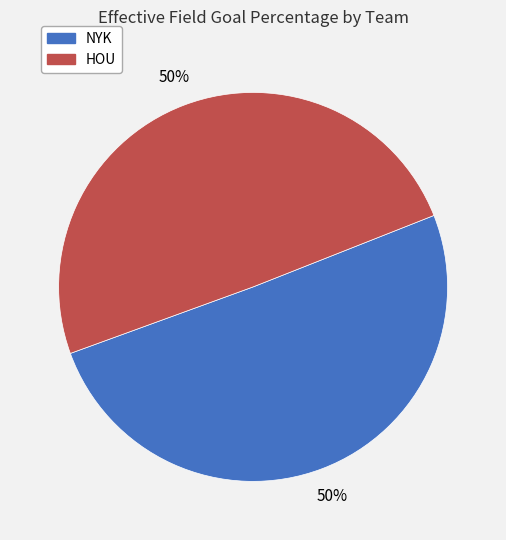

Is the sum of NYK and HOU greater than half?

Yes